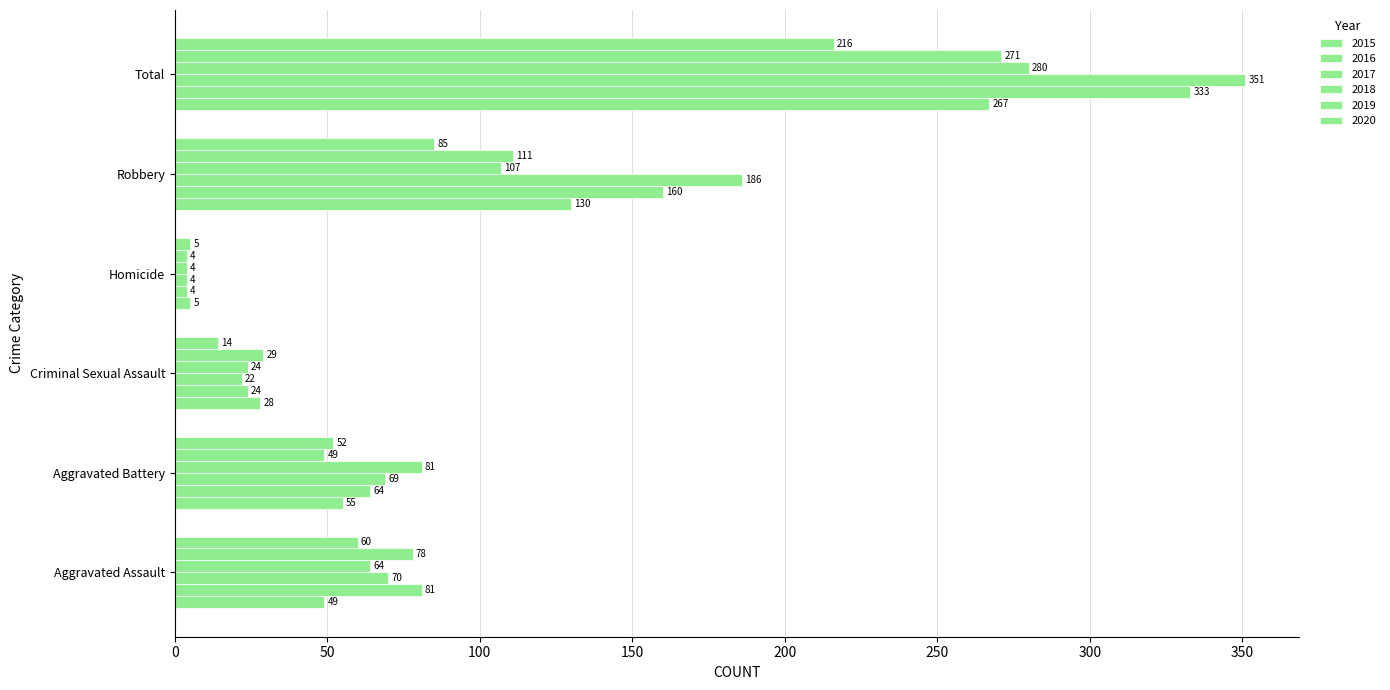

Reading right to left, list all the values displayed in this chart.

2015: Total=267	Robbery=130	Homicide=5	Criminal Sexual Assault=28	Aggravated Battery=55	Aggravated Assault=49
2016: Total=333	Robbery=160	Homicide=4	Criminal Sexual Assault=24	Aggravated Battery=64	Aggravated Assault=81
2017: Total=351	Robbery=186	Homicide=4	Criminal Sexual Assault=22	Aggravated Battery=69	Aggravated Assault=70
2018: Total=280	Robbery=107	Homicide=4	Criminal Sexual Assault=24	Aggravated Battery=81	Aggravated Assault=64
2019: Total=271	Robbery=111	Homicide=4	Criminal Sexual Assault=29	Aggravated Battery=49	Aggravated Assault=78
2020: Total=216	Robbery=85	Homicide=5	Criminal Sexual Assault=14	Aggravated Battery=52	Aggravated Assault=60